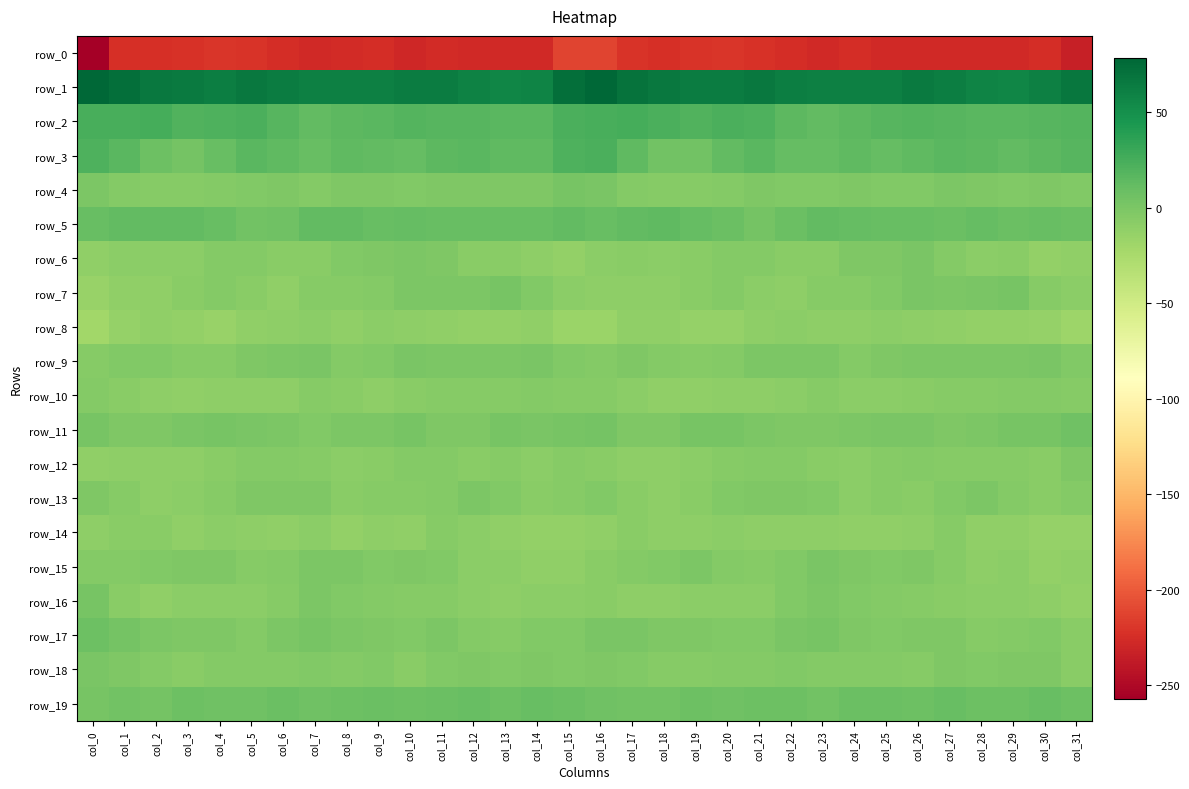

Is it true that row_14 equals -14.2 at col_5?

False